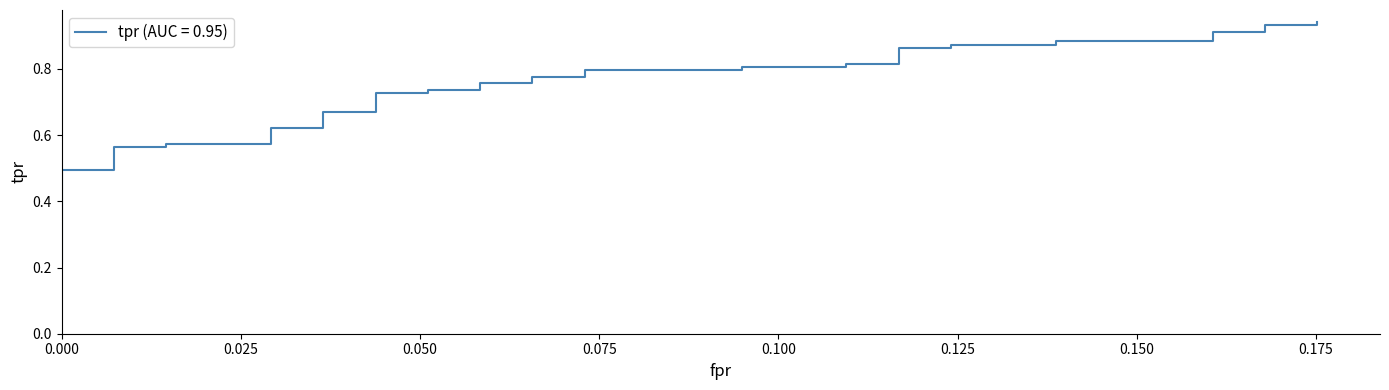

How many lines are shown in the chart?

1